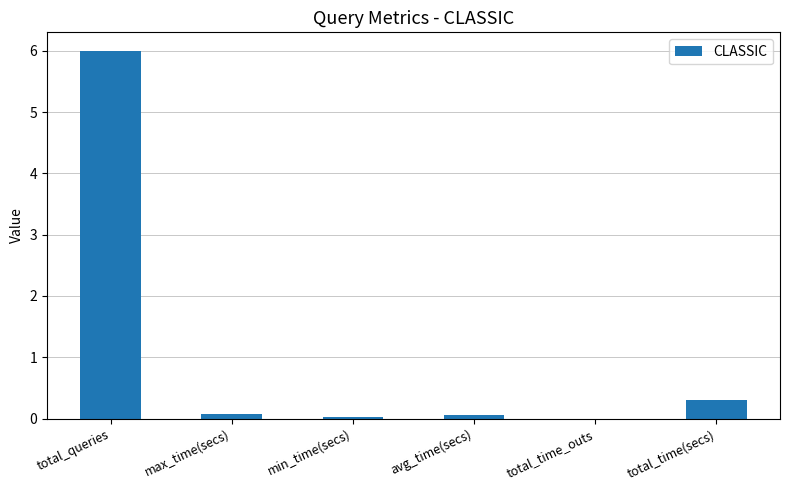

What is the maximum value shown in the chart?

6.0